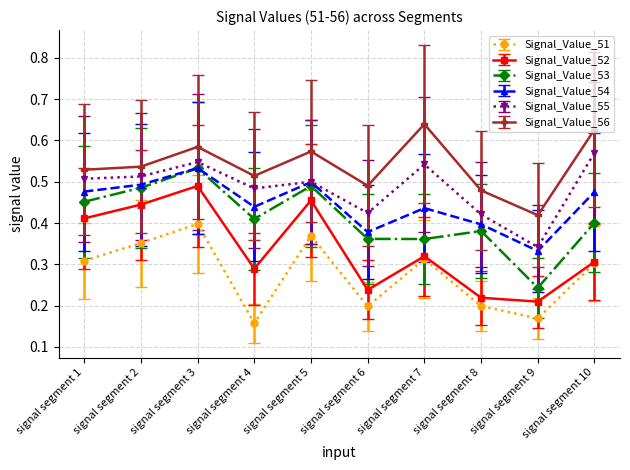

What is the total value across all series at signal segment 6?

2.1